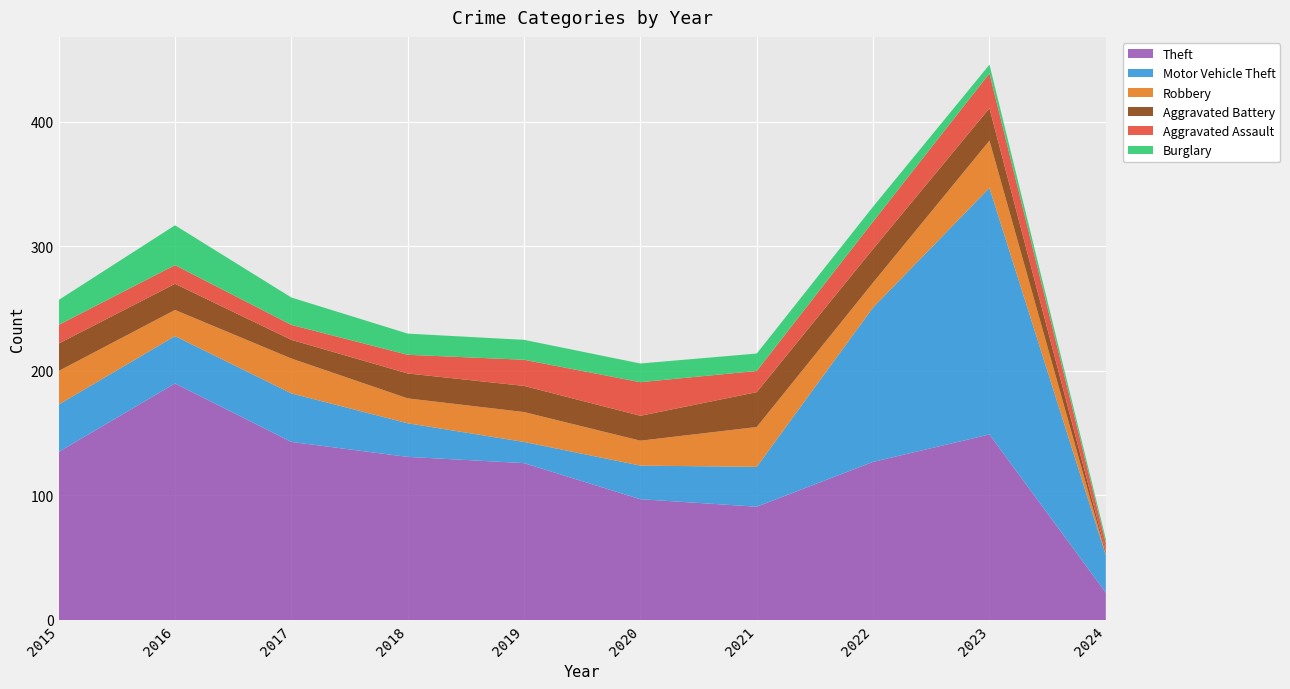

Reading right to left, what are all the values shown in this chart?

Theft: 2024=22	2023=149	2022=127	2021=91	2020=97	2019=126	2018=131	2017=143	2016=190	2015=135
Motor Vehicle Theft: 2024=30	2023=198	2022=124	2021=32	2020=27	2019=17	2018=27	2017=39	2016=38	2015=38
Robbery: 2024=1	2023=38	2022=20	2021=32	2020=20	2019=24	2018=20	2017=28	2016=21	2015=27
Aggravated Battery: 2024=2	2023=26	2022=27	2021=28	2020=20	2019=21	2018=20	2017=15	2016=21	2015=22
Aggravated Assault: 2024=7	2023=28	2022=22	2021=17	2020=27	2019=21	2018=15	2017=12	2016=15	2015=15
Burglary: 2024=3	2023=7	2022=12	2021=14	2020=15	2019=16	2018=17	2017=22	2016=32	2015=20